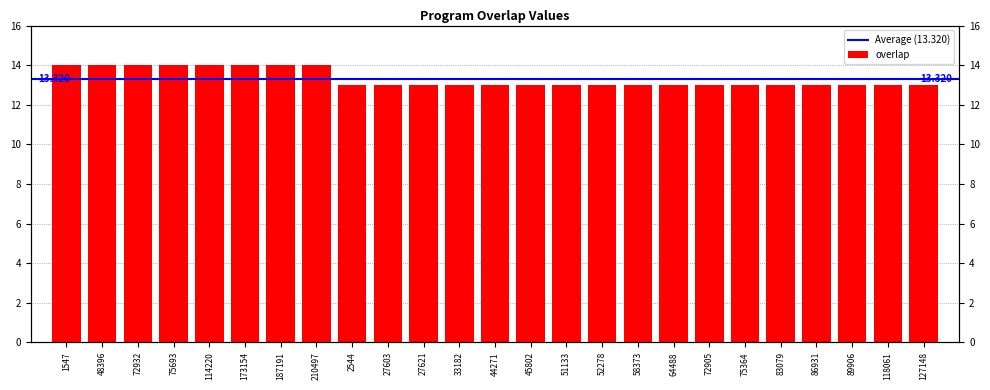

What is the minimum value shown in the chart?

13